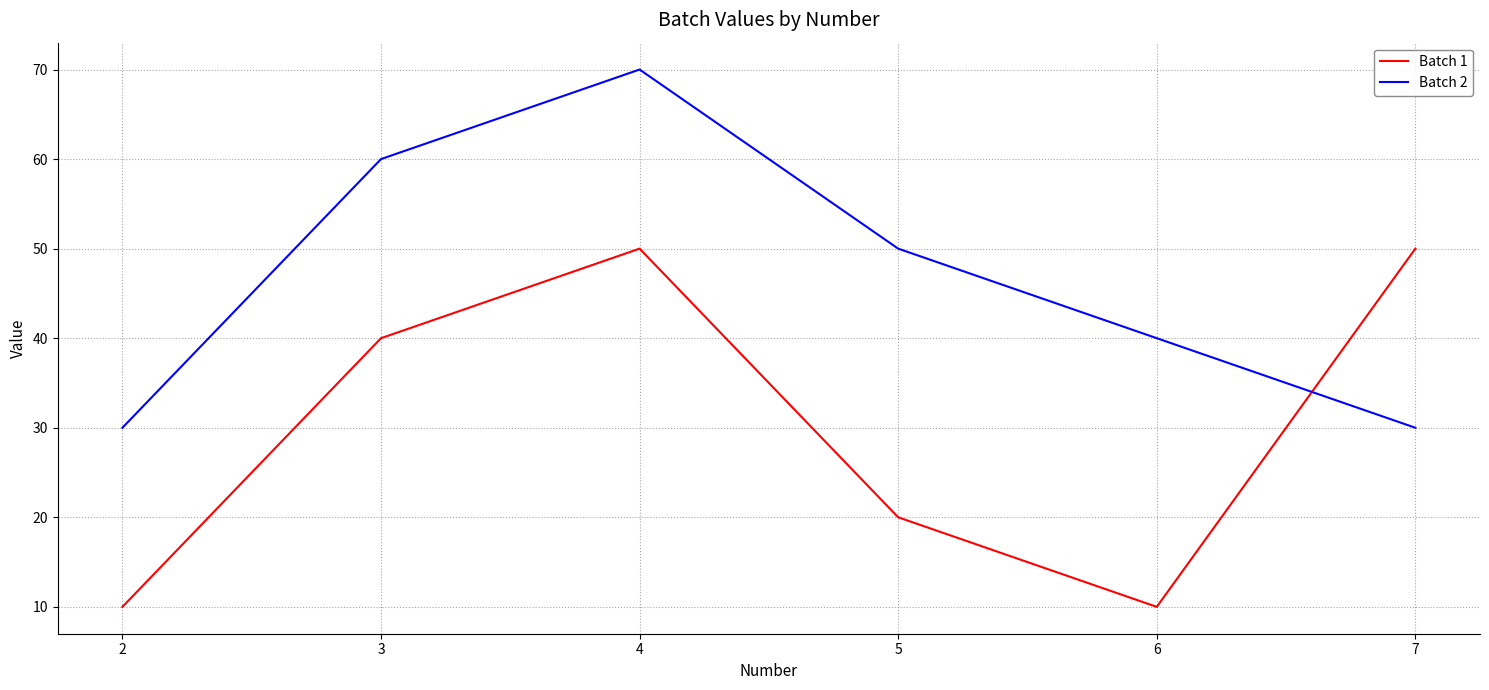

How many intersections are there between Batch 2 and Batch 1?

1